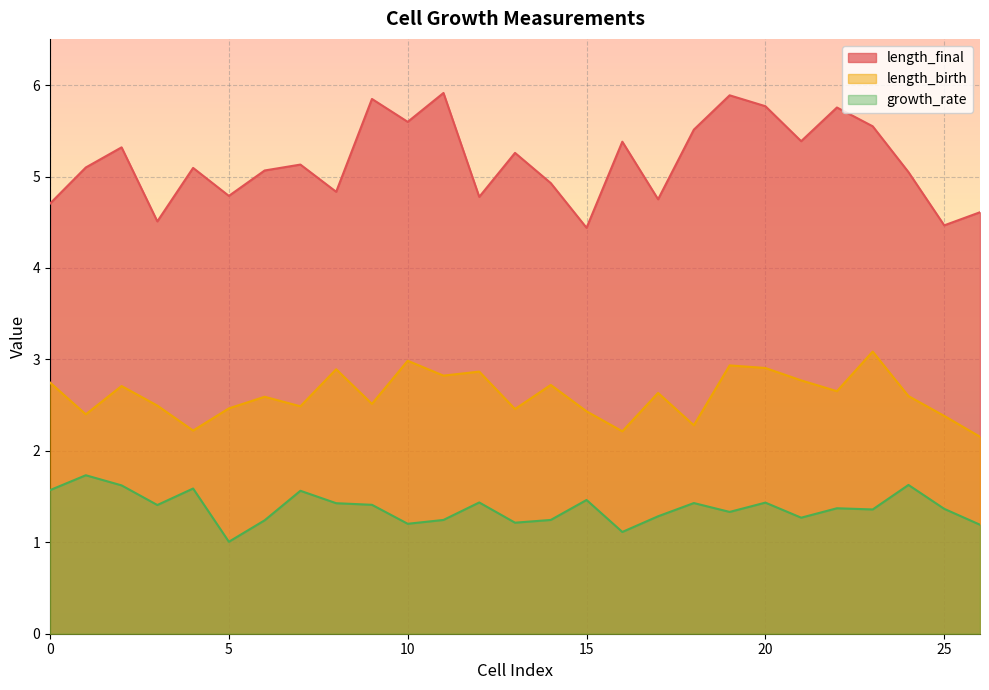

In length_final, how many points are lower than both neighbors (excluding endpoints)?

9